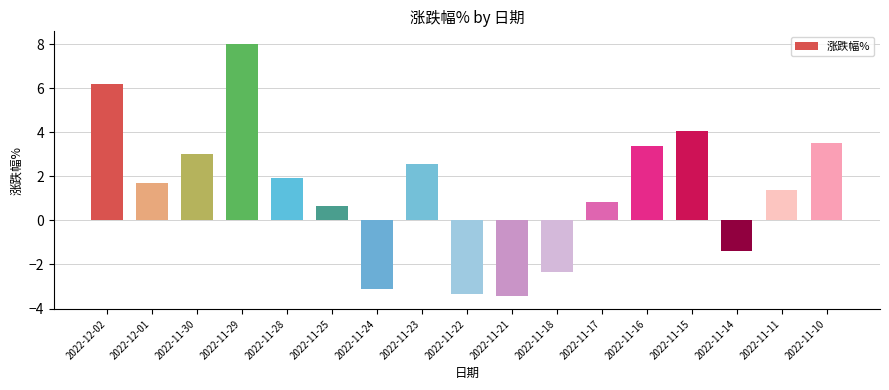

What is the sum of all values?

23.6